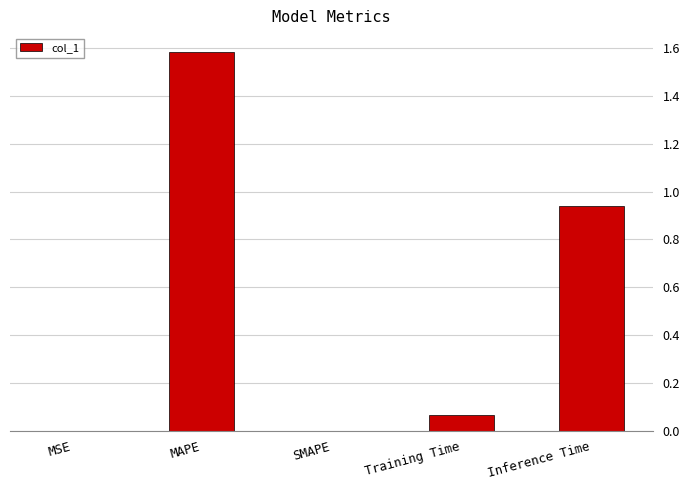

What is the sum of all values?

2.6